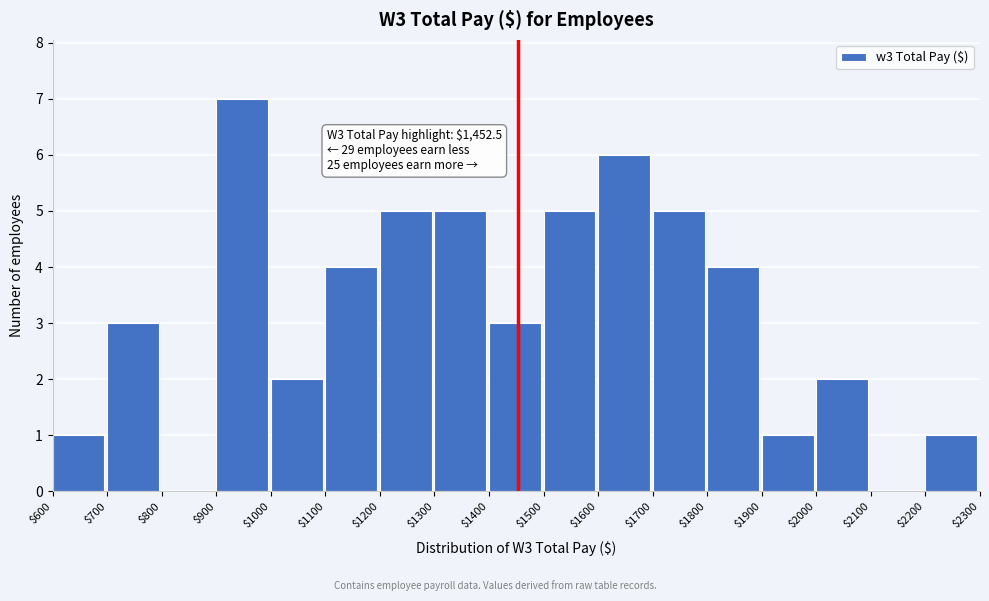

Over which range of the x-axis is the bar tallest?

$900 to $1000